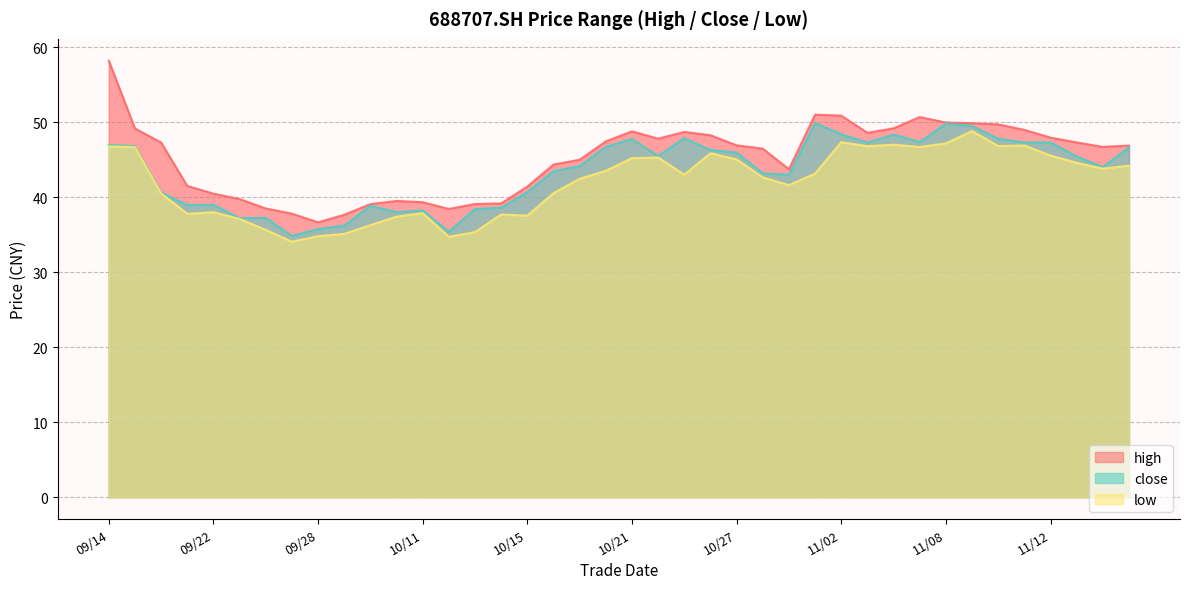

Rank the categories by low value from highest to lowest.

11/09, 11/02, 11/08, 11/04, 11/11, 11/10, 11/03, 09/14, 11/05, 09/15, 10/26, 11/12, 10/22, 10/21, 10/27, 11/15, 11/17, 11/16, 10/20, 11/01, 10/25, 10/28, 10/19, 10/29, 10/18, 09/16, 09/22, 10/11, 09/17, 10/14, 10/15, 10/08, 09/23, 09/30, 09/24, 10/13, 09/29, 09/28, 10/12, 09/27